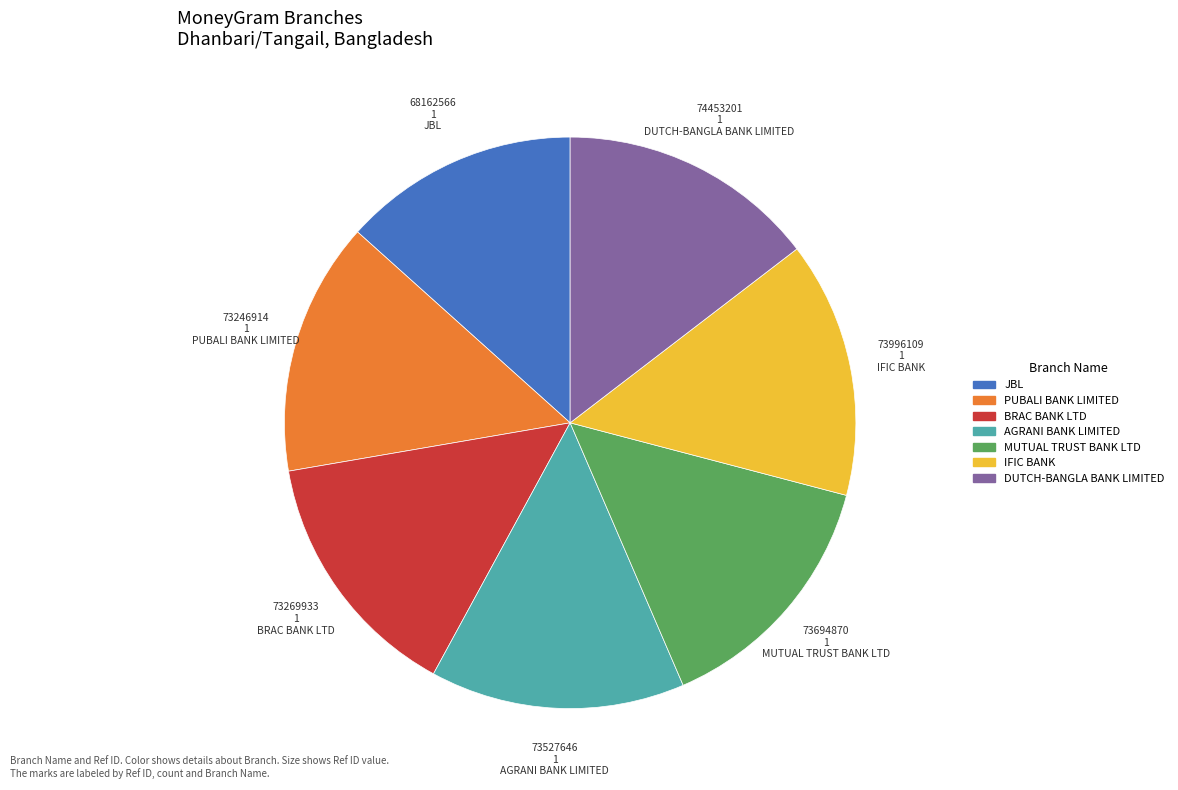

Is there a majority slice in this chart?

No